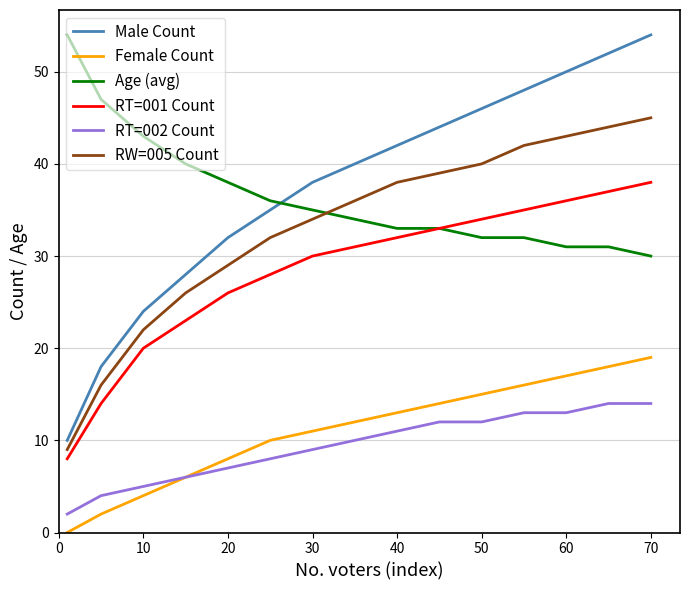

Which series has the widest spread of values?

Male Count